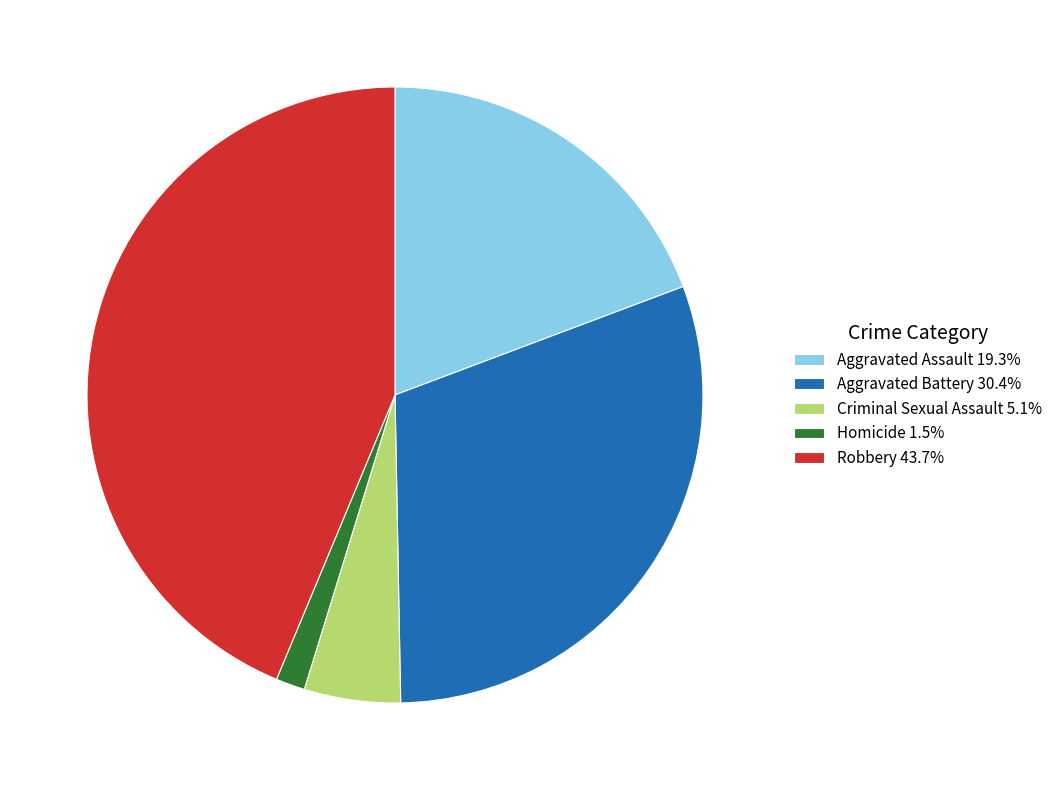

Do Homicide 1.5% and Criminal Sexual Assault 5.1% together represent more than half of the pie?

No